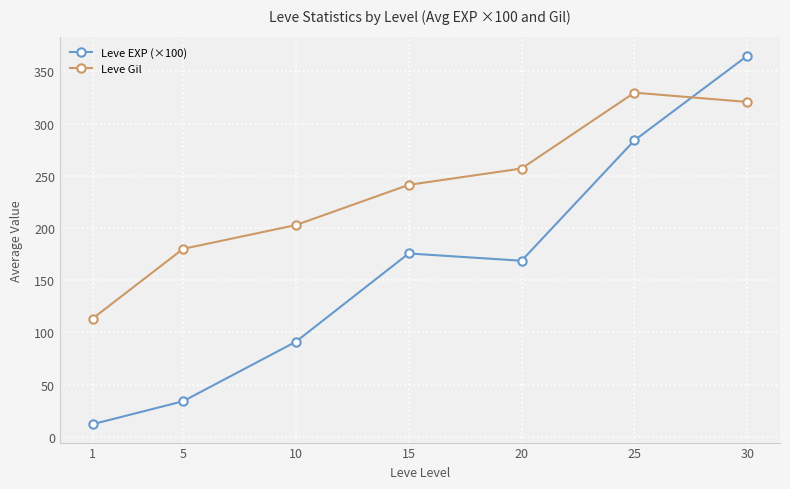

Which series has the largest range (max minus min)?

Leve EXP (×100)